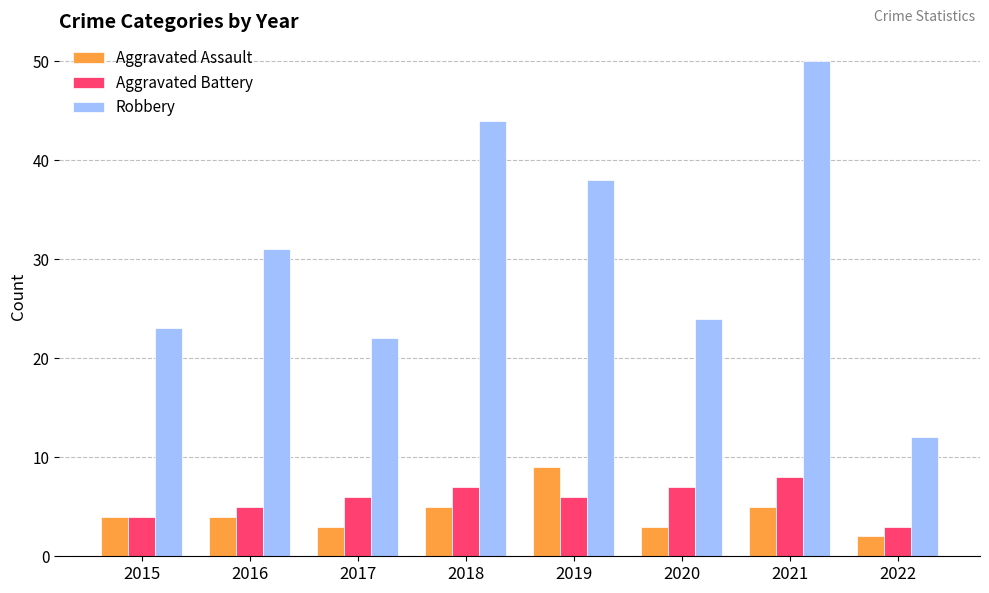

Reading left to right, extract all data points from this chart.

Aggravated Assault: 4	4	3	5	9	3	5	2
Aggravated Battery: 4	5	6	7	6	7	8	3
Robbery: 23	31	22	44	38	24	50	12